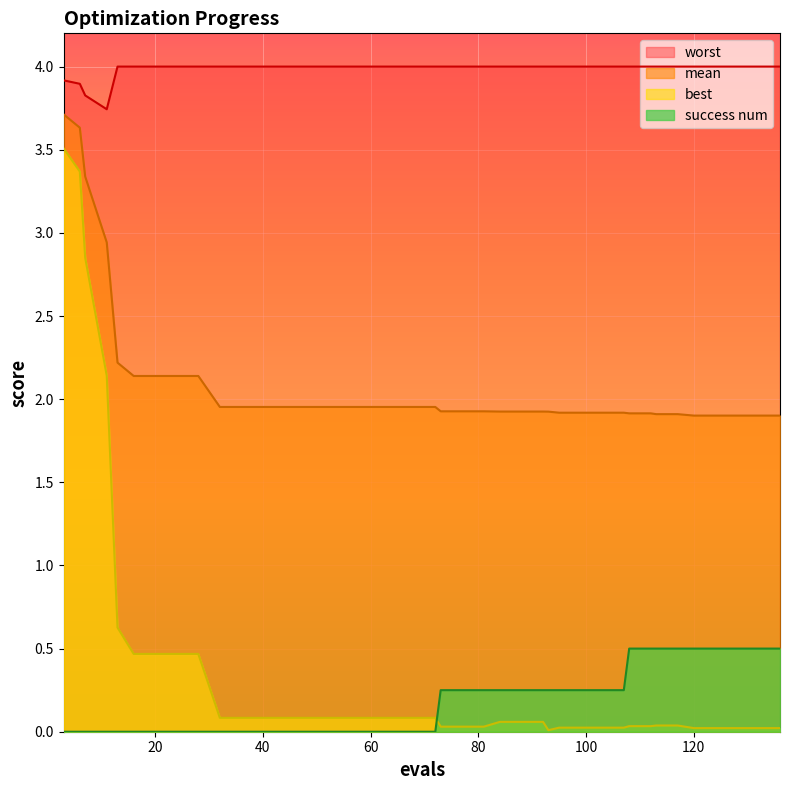

Rank the categories by best value from highest to lowest.

3, 6, 7, 11, 13, 16, 20, 24, 28, 32, 36, 40, 44, 48, 52, 56, 60, 64, 68, 72, 84, 88, 92, 113, 117, 108, 112, 73, 77, 81, 95, 99, 103, 107, 120, 124, 128, 132, 136, 93